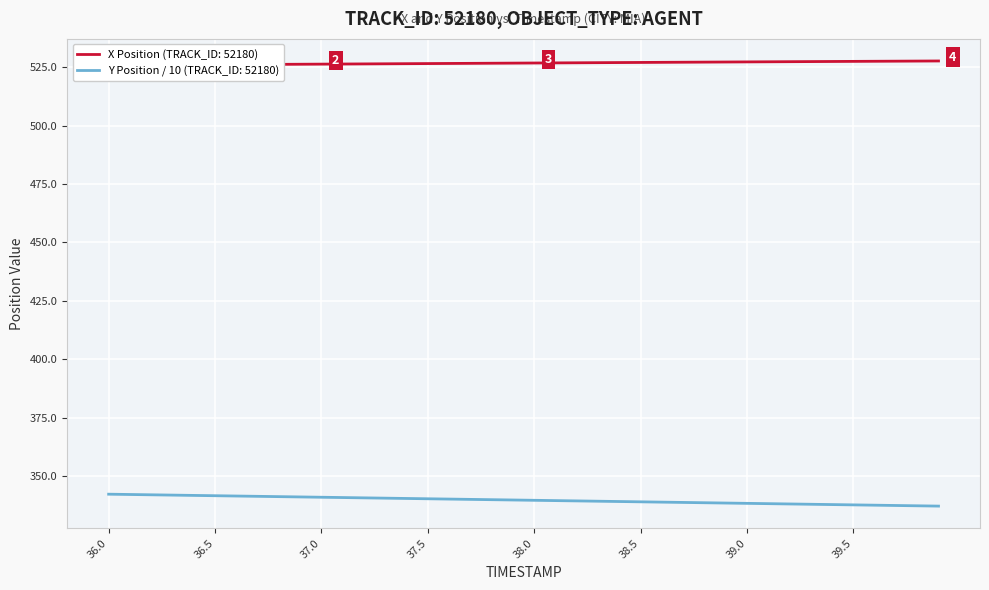

True or false: Y Position / 10 (TRACK_ID: 52180) has a value of 341.1 at 37.0.

True